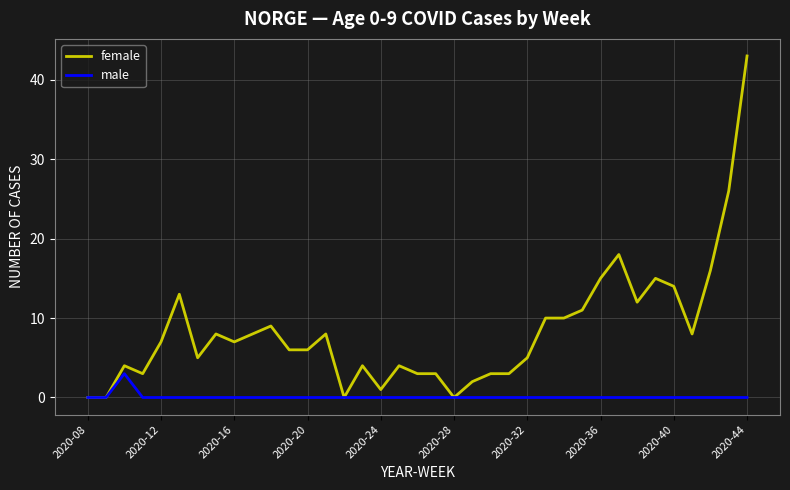

Which series has the largest total across all categories?

female